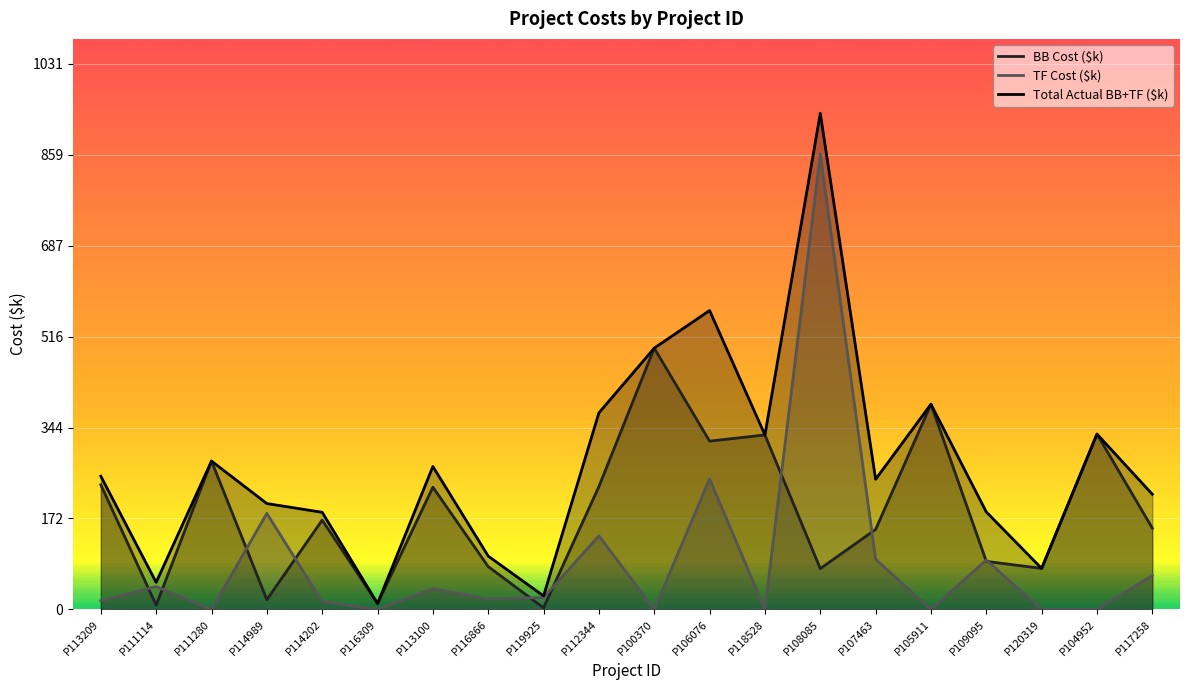

What is the value of the Total Actual BB+TF ($k) point at the 19th from the left?

331.3